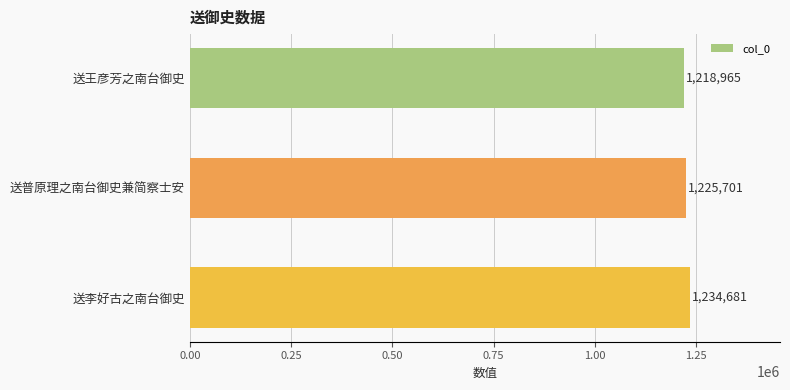

Count the values in the range 1218965 to 1234681.

3